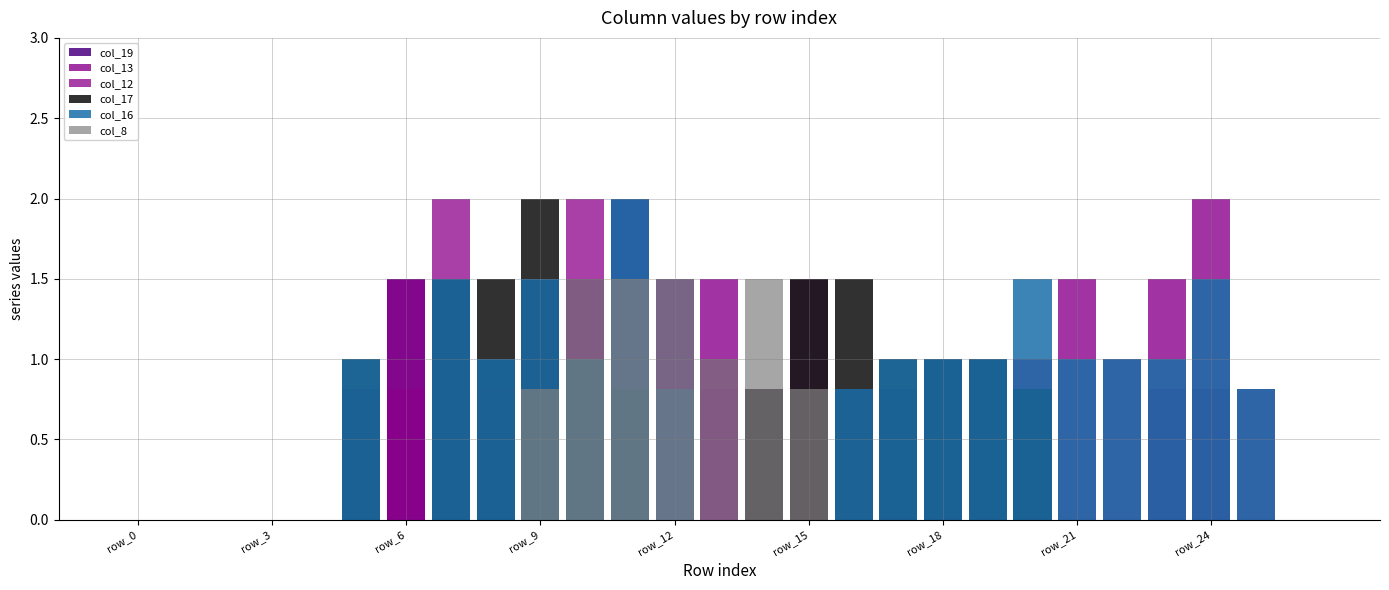

At which category is the sum across all series the highest?

9